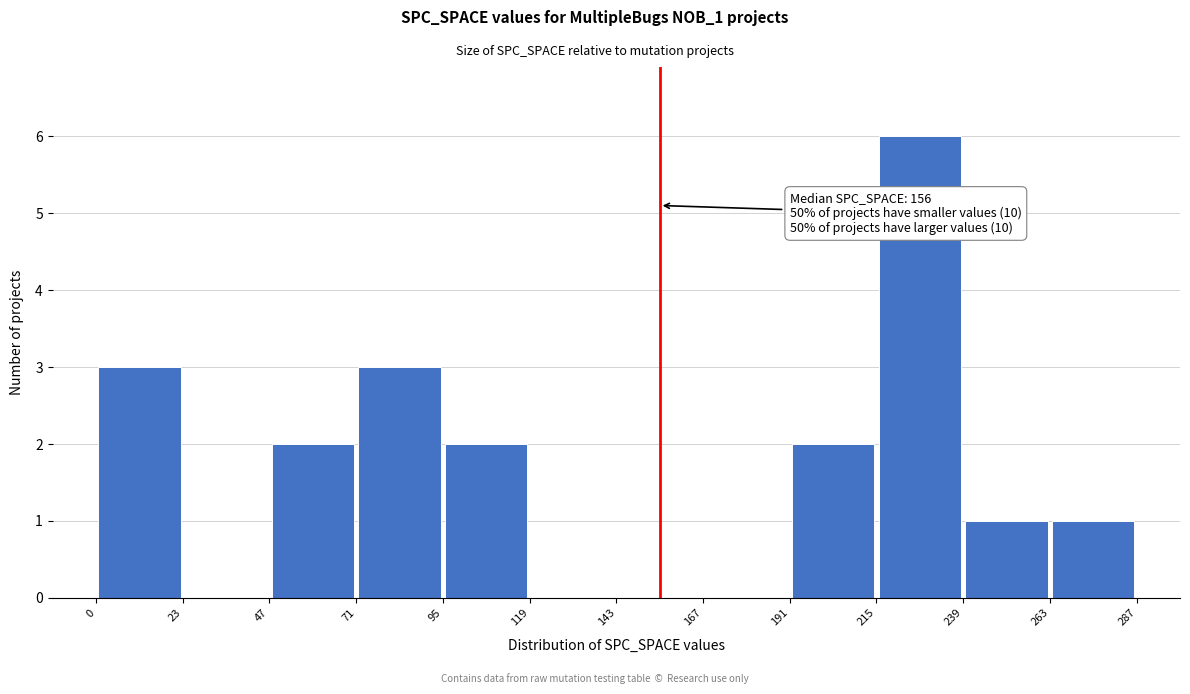

Over which range of the x-axis is the bar tallest?

215 to 239